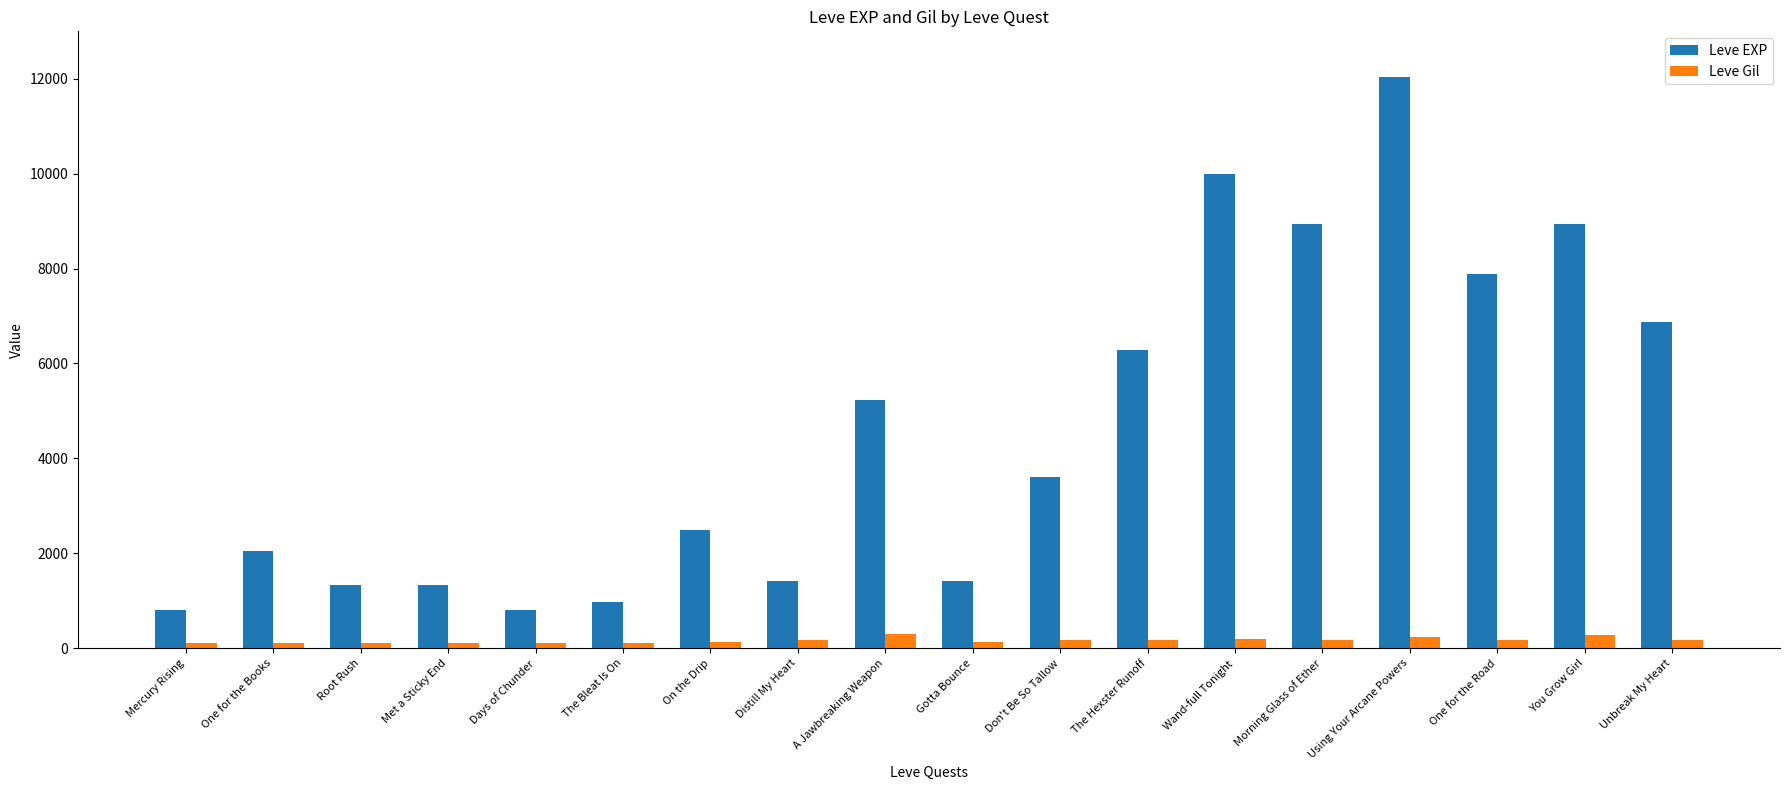

Which series has the largest range (max minus min)?

Leve EXP